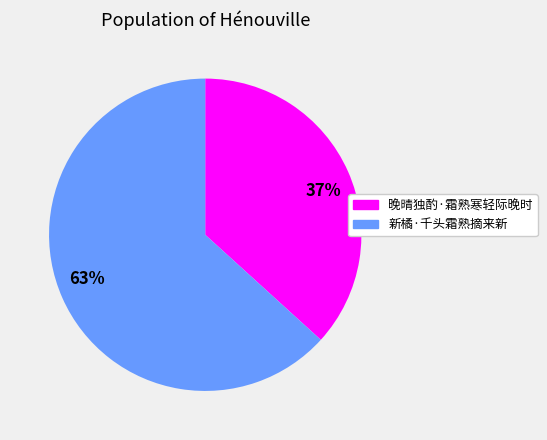

How many slices are in this pie chart?

2